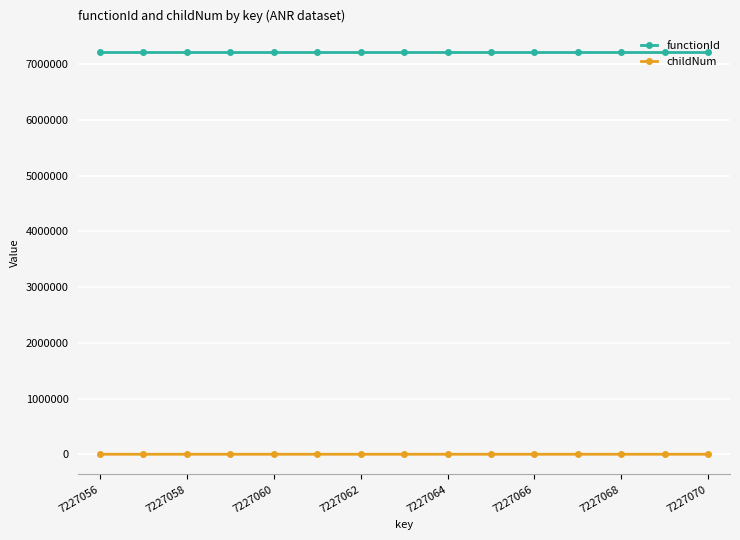

List the series in order of their overall mean, highest first.

functionId, childNum